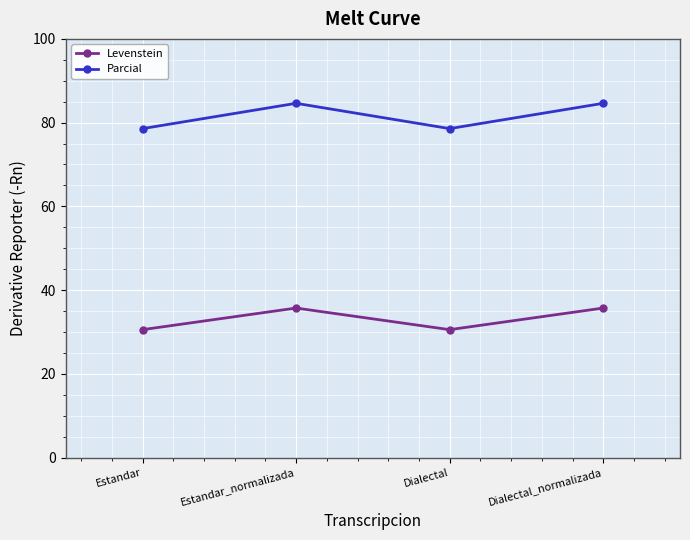

In Parcial, how many points are higher than both neighbors (excluding endpoints)?

1